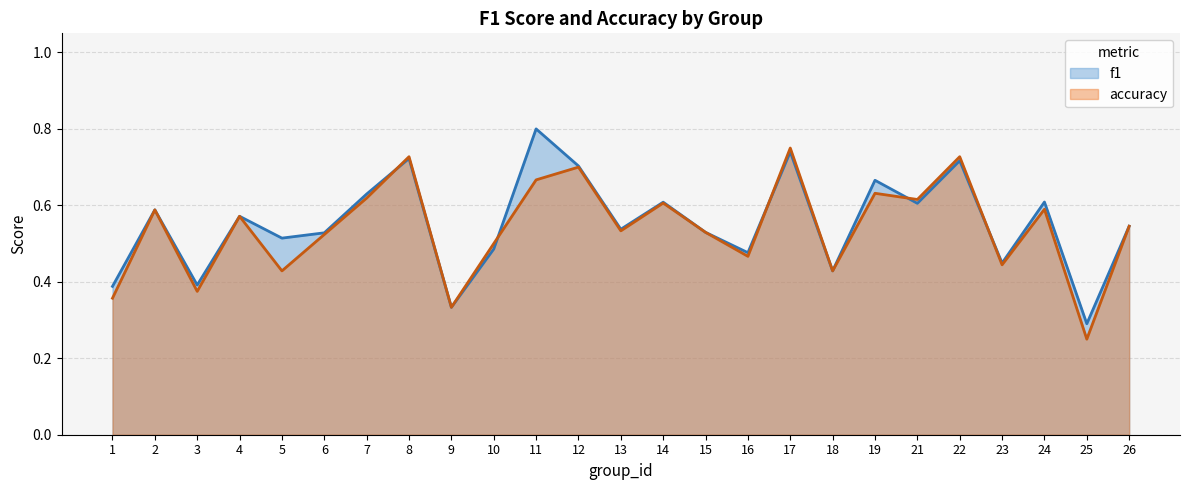

List the series in order of their peak value, highest first.

f1, accuracy